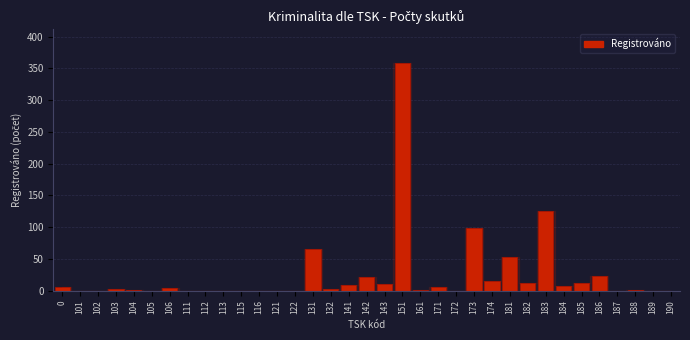

At which label is the value closest to 179?

183